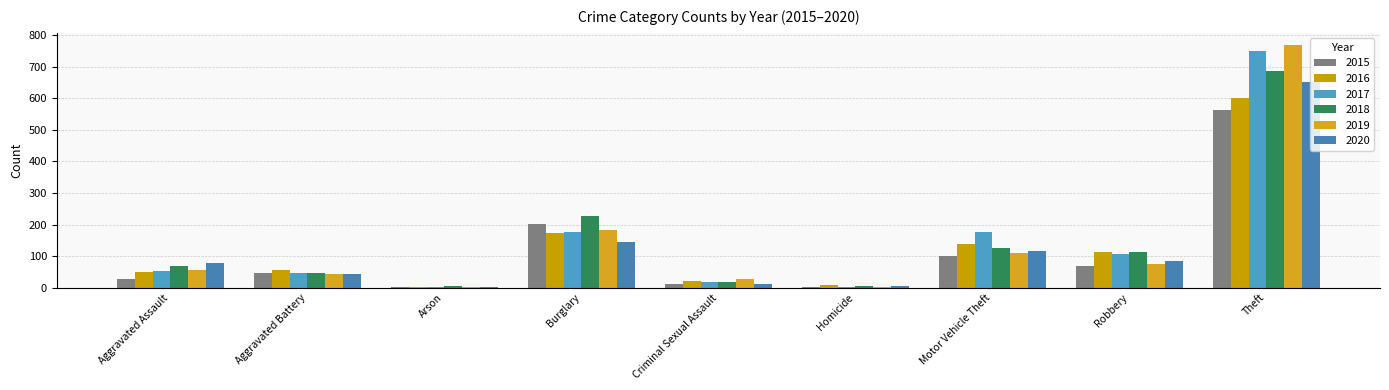

Are the bars grouped side by side (vs. stacked)?

Yes